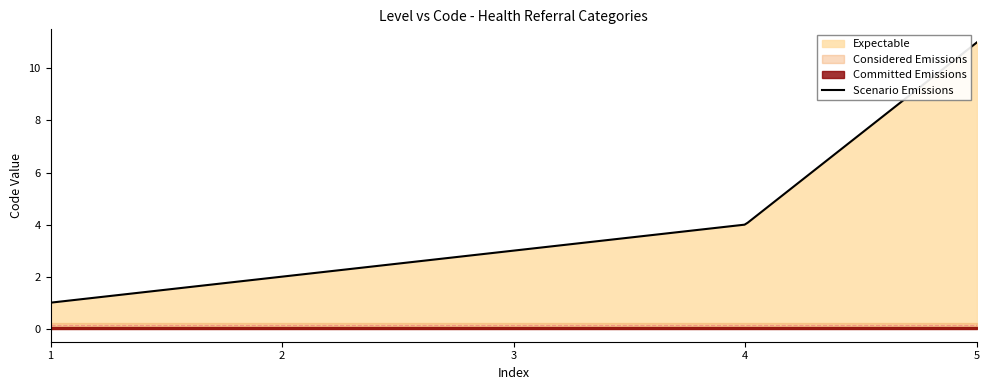

What is the highest value of the Scenario Emissions series?

11.0